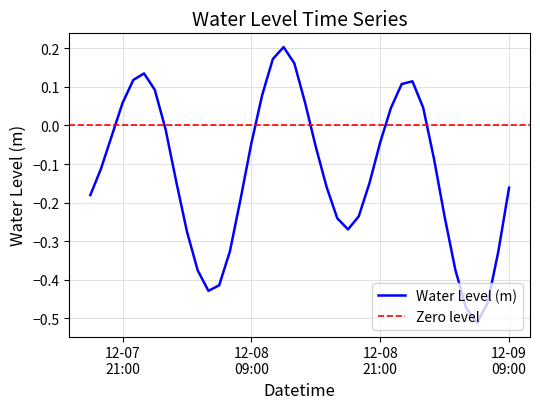

What is the difference between the second highest and second lowest values?

0.6